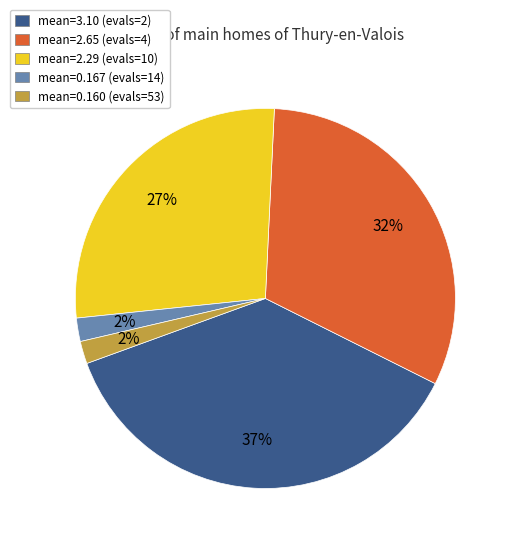

How many slices are in this pie chart?

5